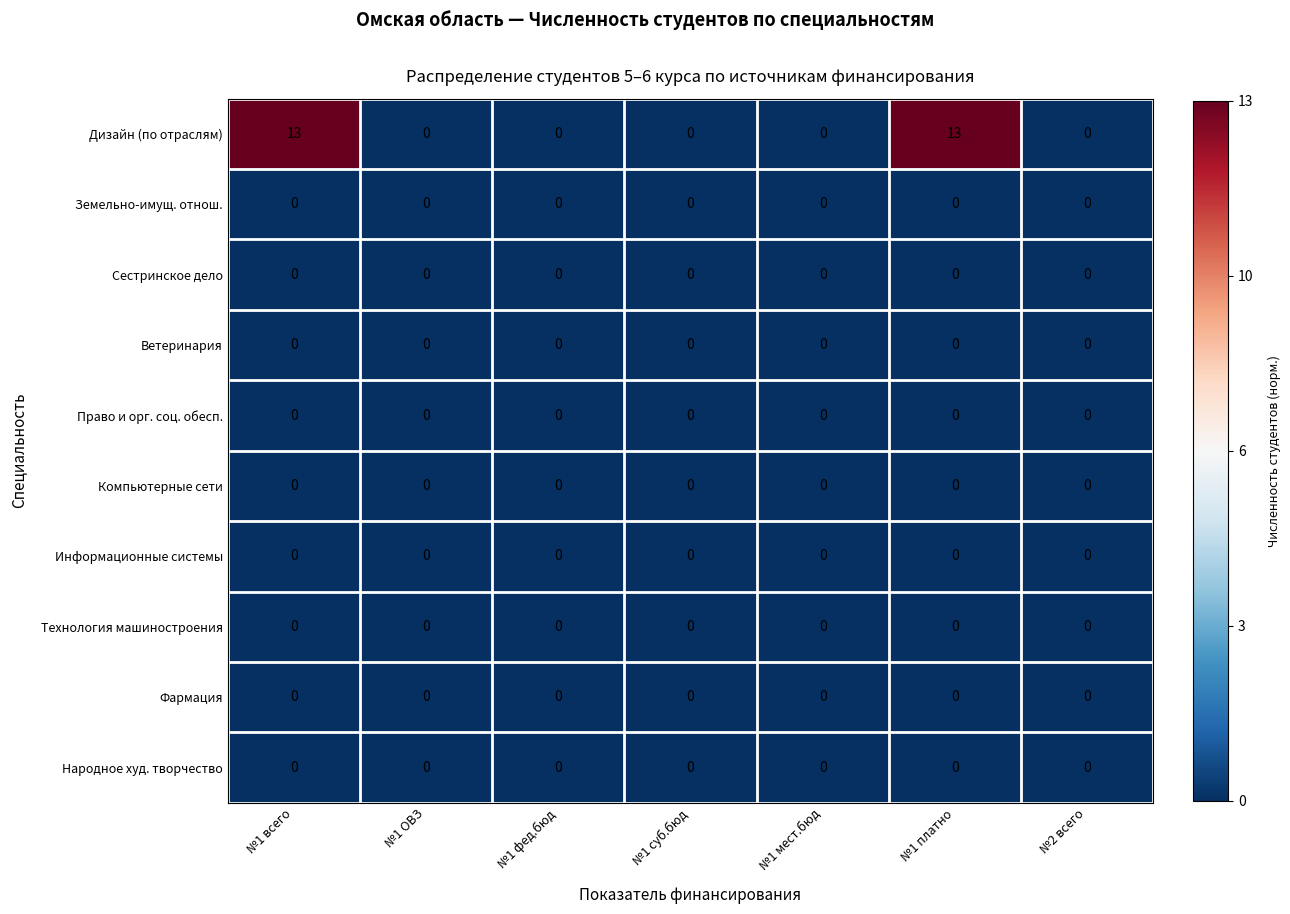

What is the greatest value displayed?

13